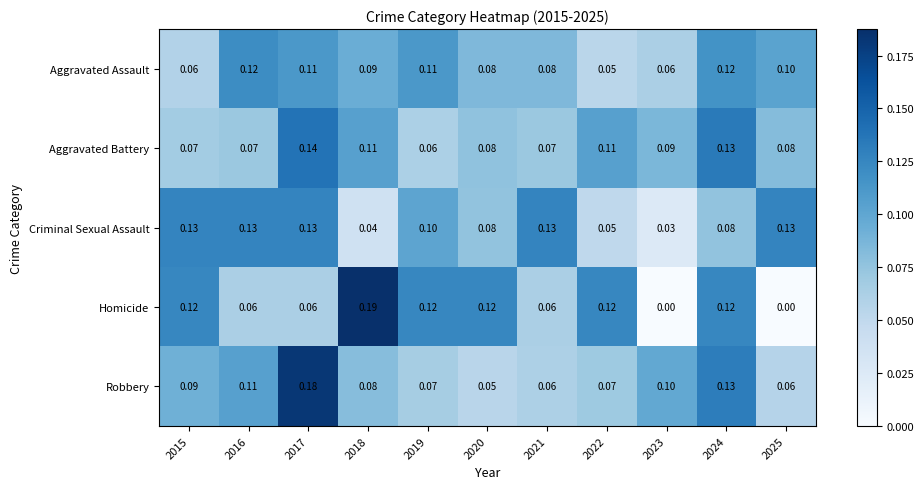

Which series has the largest total across all categories?

Criminal Sexual Assault